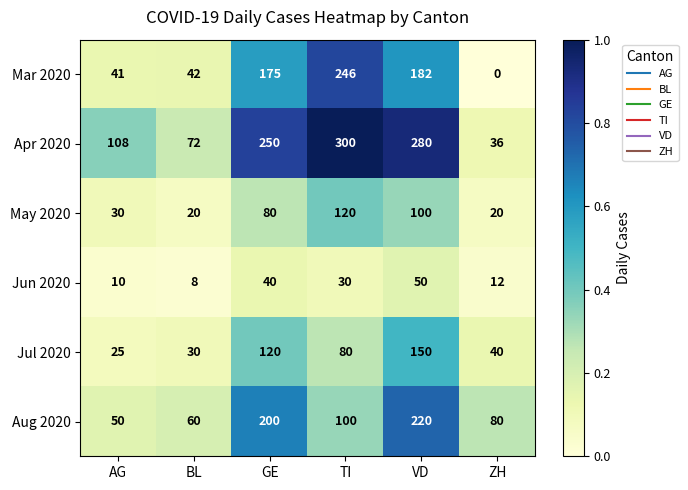

What is the spread (max minus min) of values at TI?

270